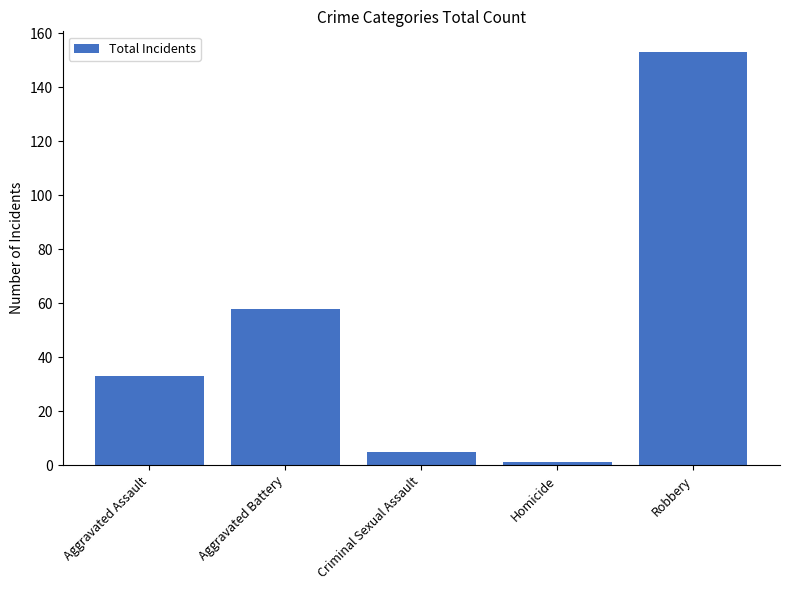

Count the number of data series in this chart.

1